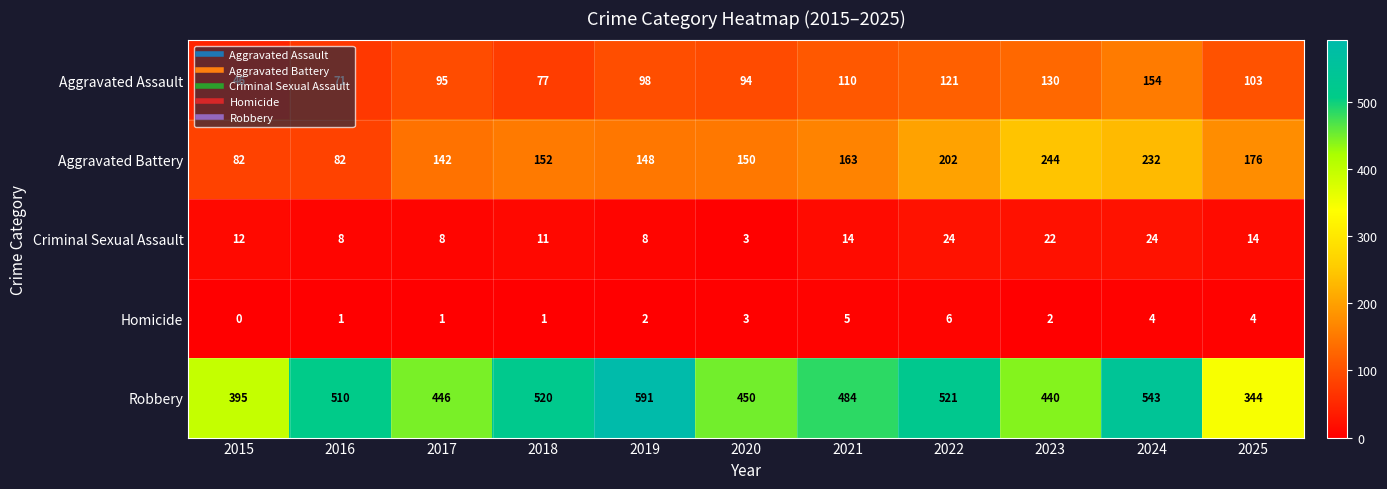

What is the difference between the highest and lowest values at 2019?

589